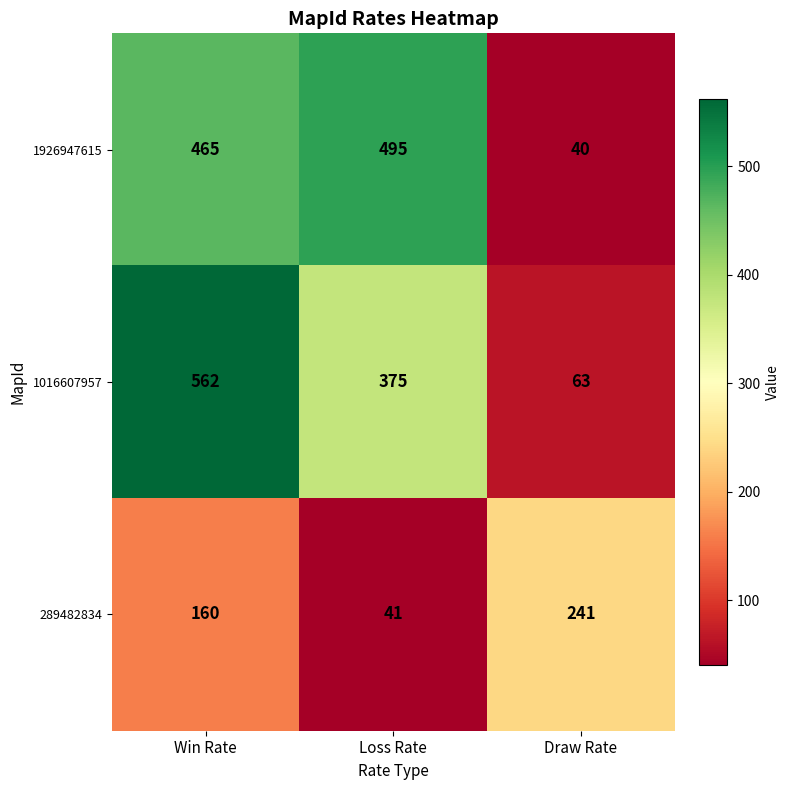

What is the difference between the maximum and minimum values in the 1016607957 series?

499